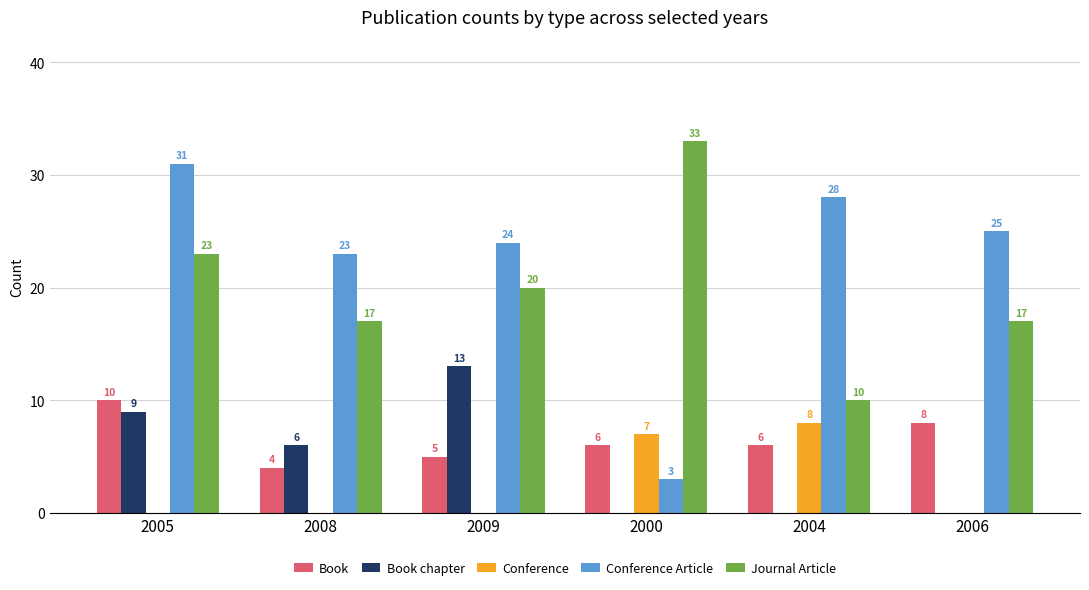

True or false: Conference has a value of 0 at 2005.

True